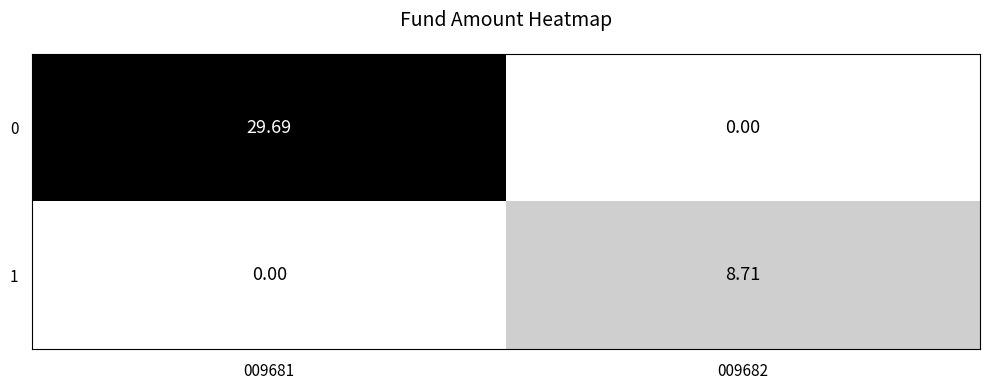

Is the value of 0 at 009682 greater than the value of 1 at 009682?

No